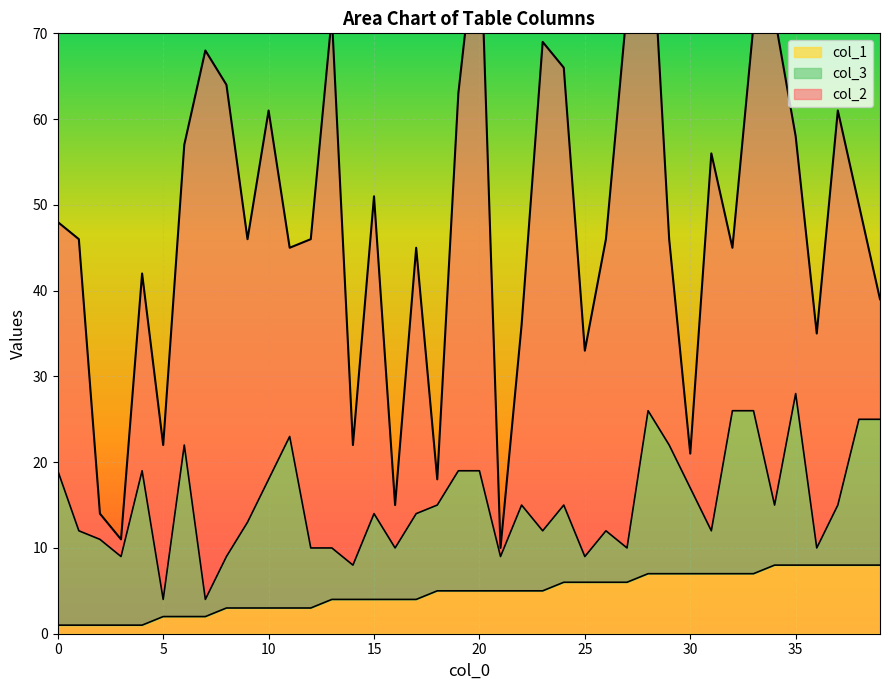

How many distinct data groups are displayed?

3